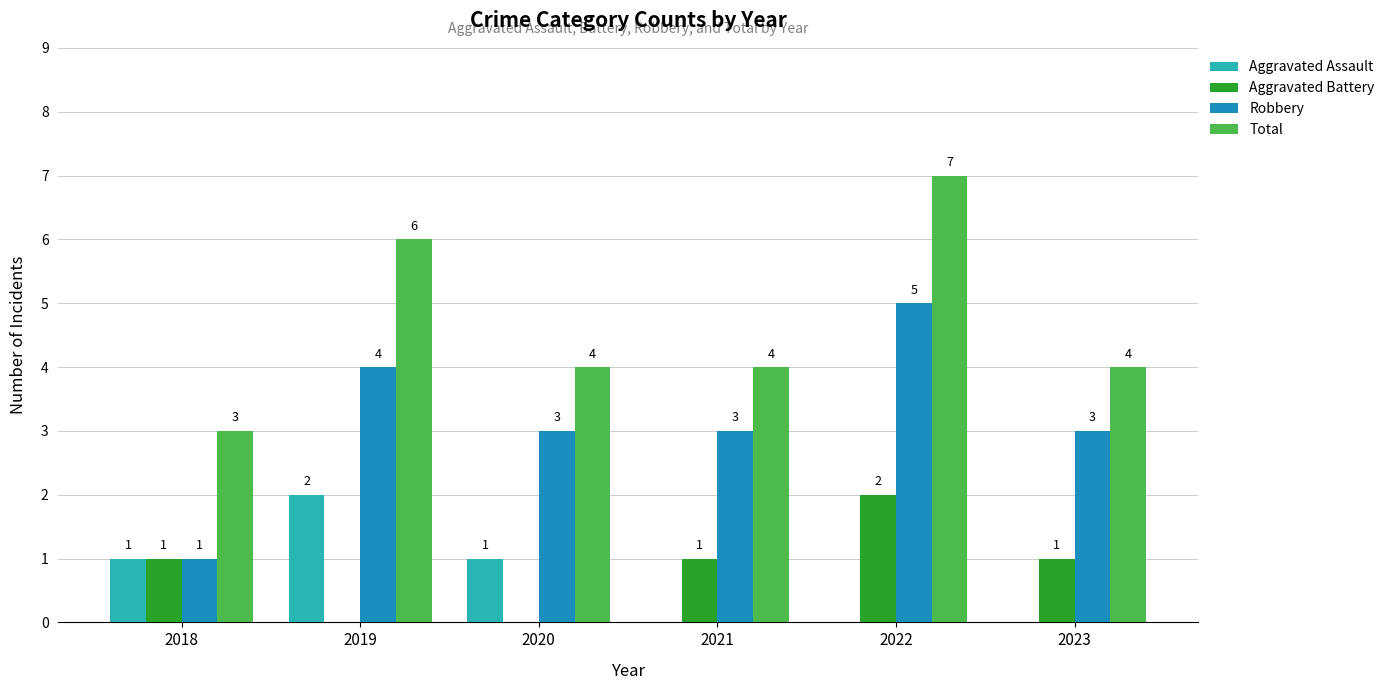

What is the sum of all Aggravated Assault values?

4